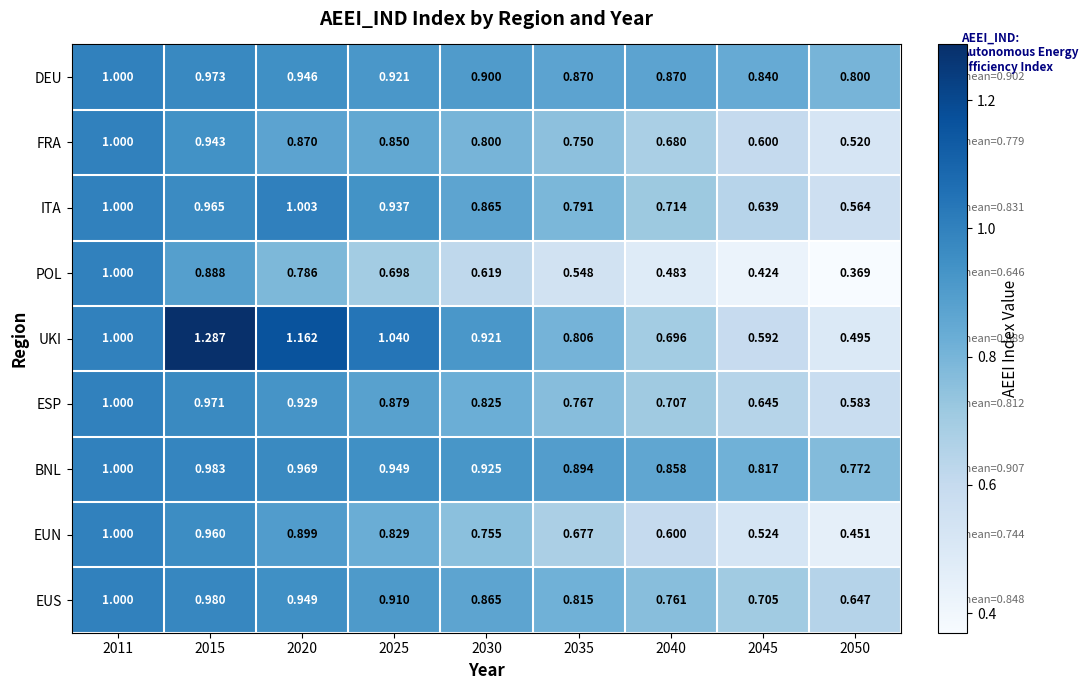

At which category does the chart reach its minimum across all series?

2050